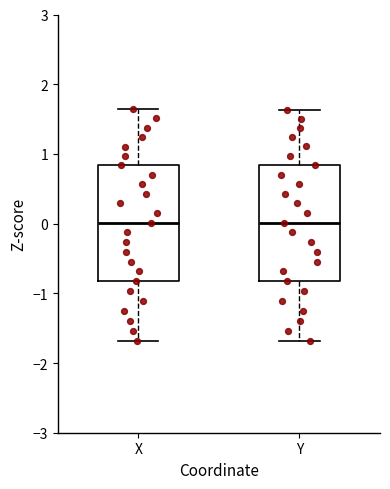

Where is the lower edge of the box for Y on the y-axis? The values are not printed on the chart, so give them approximately, as read against the axis.

-0.8